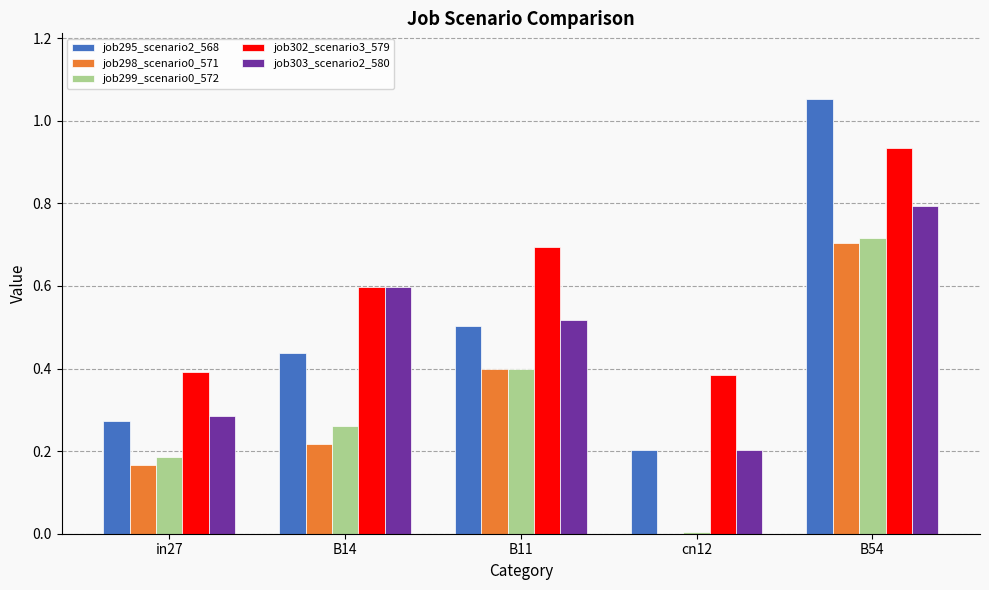

What is the sum of all job299_scenario0_572 values?

1.6